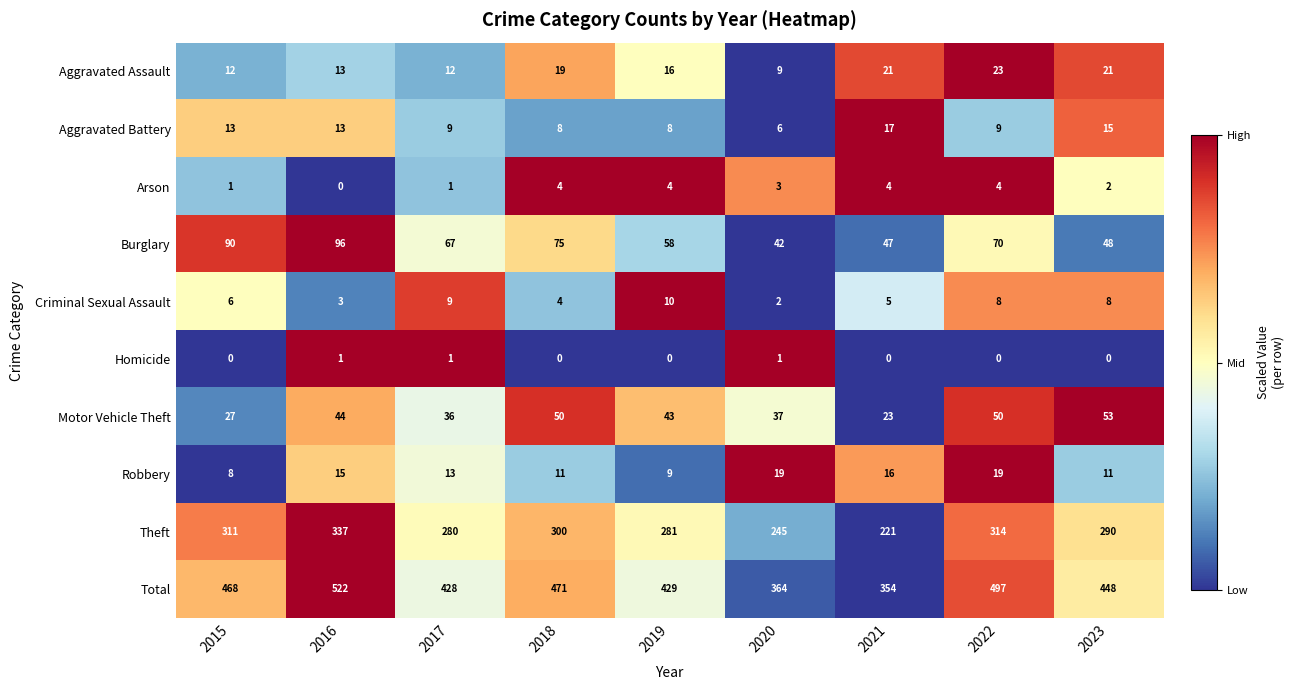

What is the total value across all series at 2016?

1044